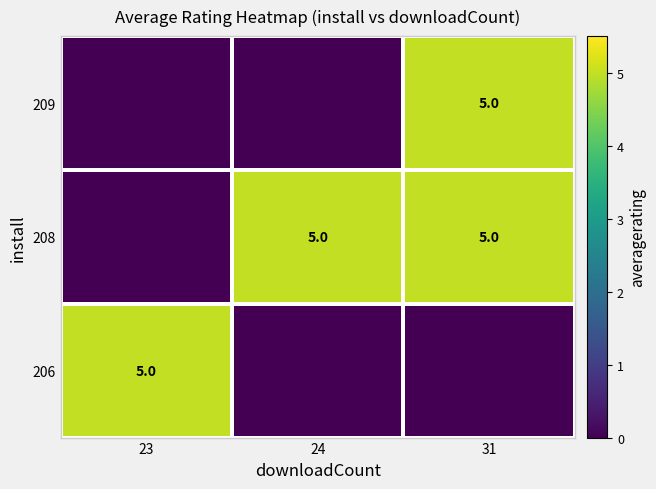

The 209 series shows 1 at 31. True or false?

False